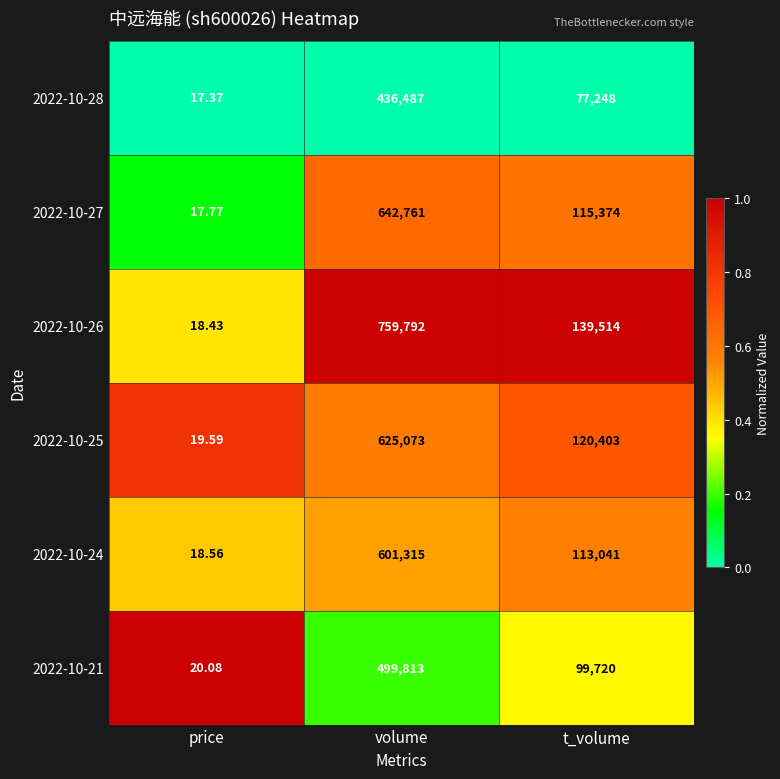

Rank the categories by 2022-10-26 value from lowest to highest.

price, t_volume, volume